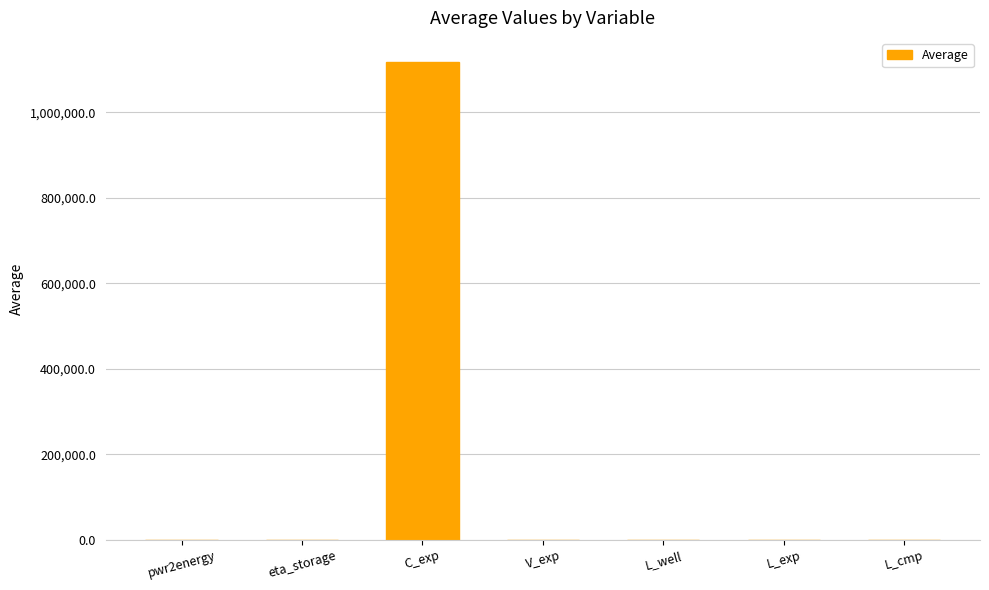

Is it true that the value at C_exp is 654086.6?

False